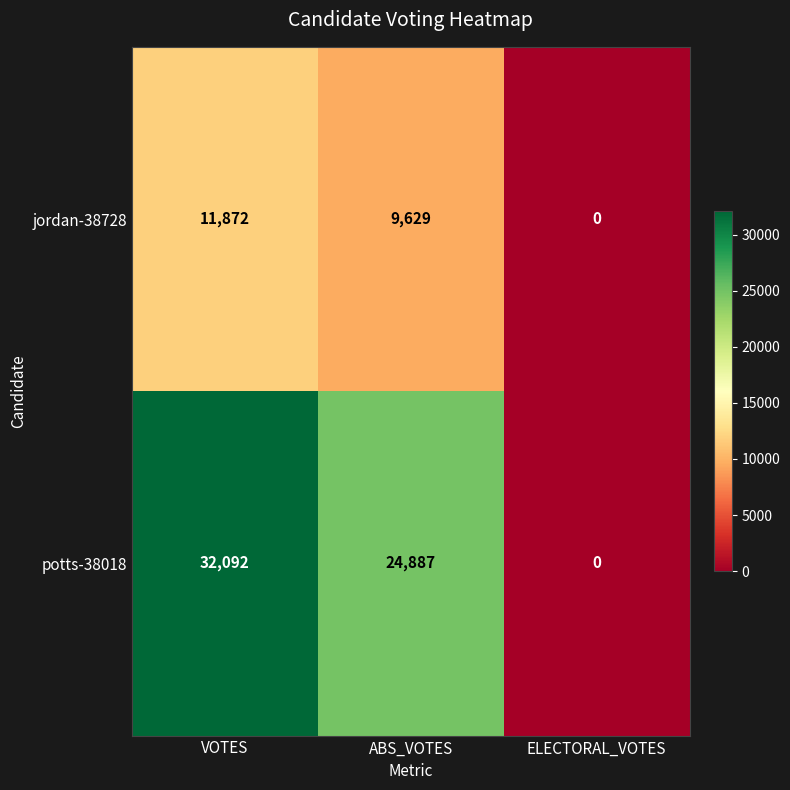

Where does the jordan-38728 series first go above 9629?

VOTES